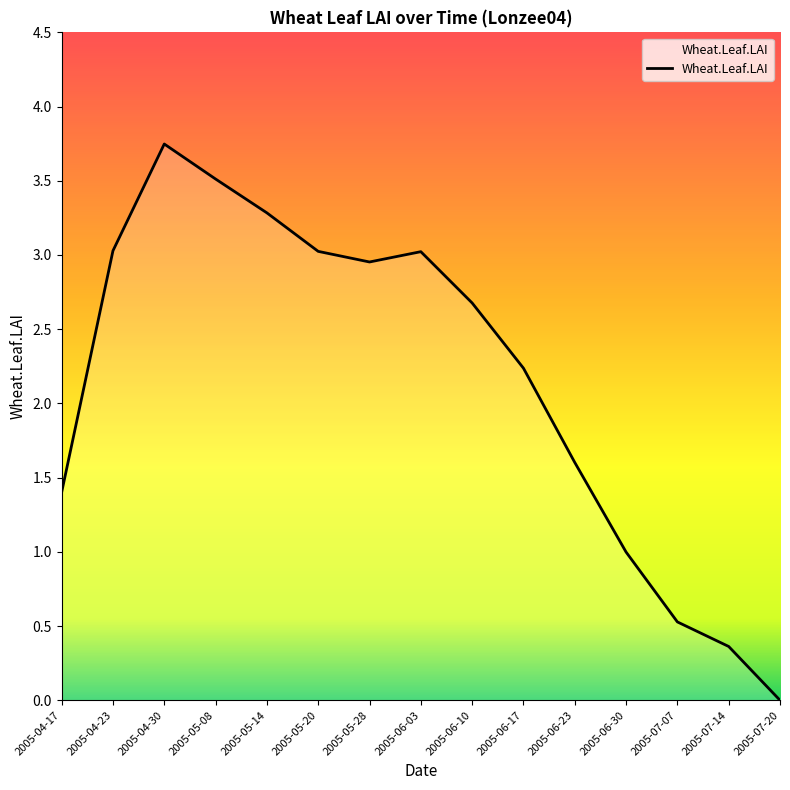

What is the sum of all values?

32.4